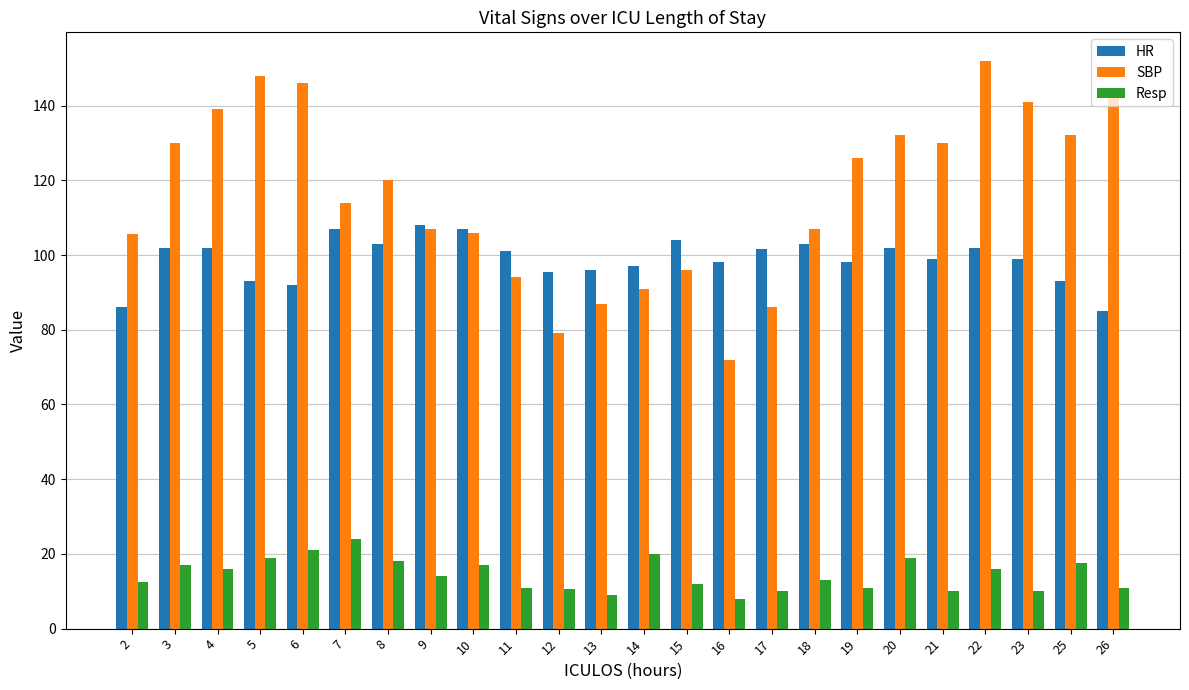

How many bars are there in total?

72